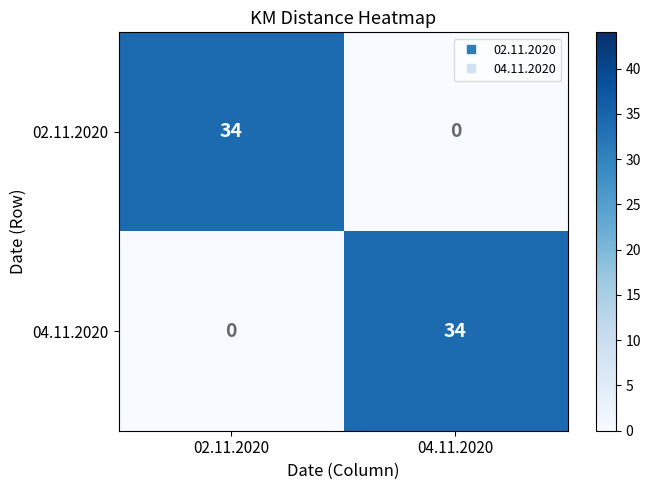

The 02.11.2020 series shows 11 at 04.11.2020. True or false?

False